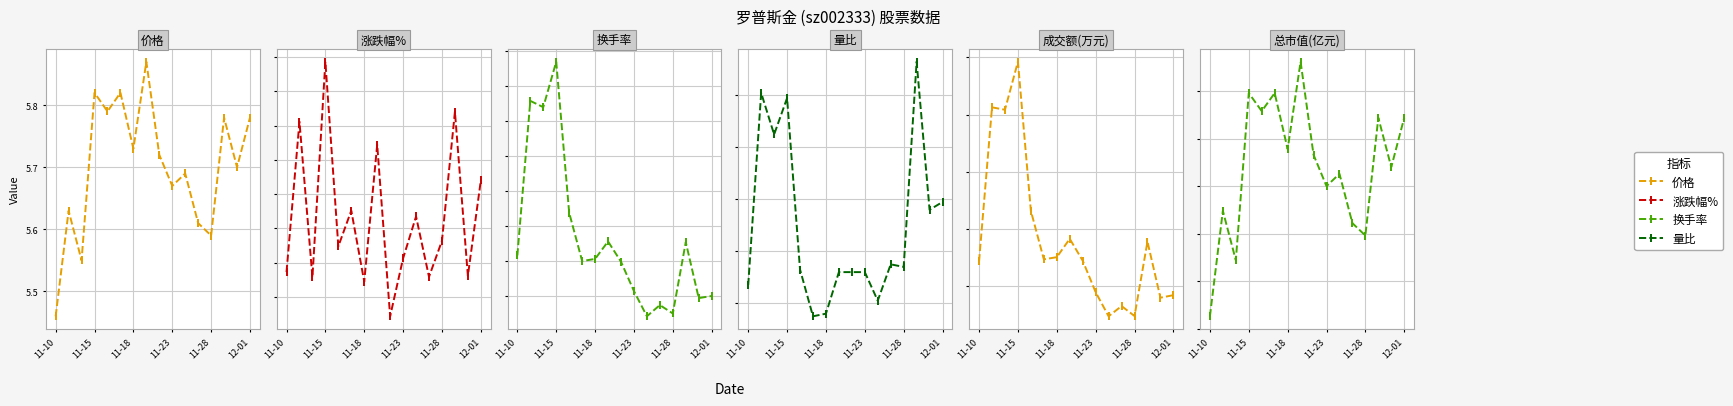

True or false: 换手率 has more than 1 points higher than both neighbors.

True